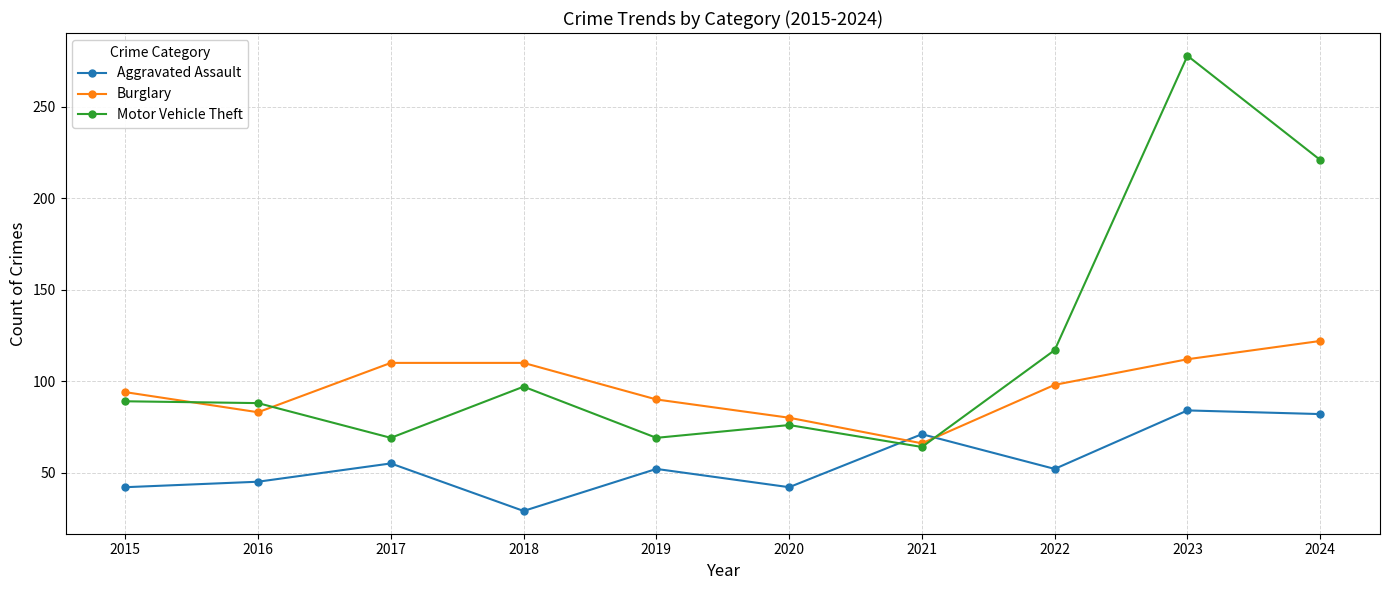

Where do Aggravated Assault and Burglary first cross each other?

2020 and 2021